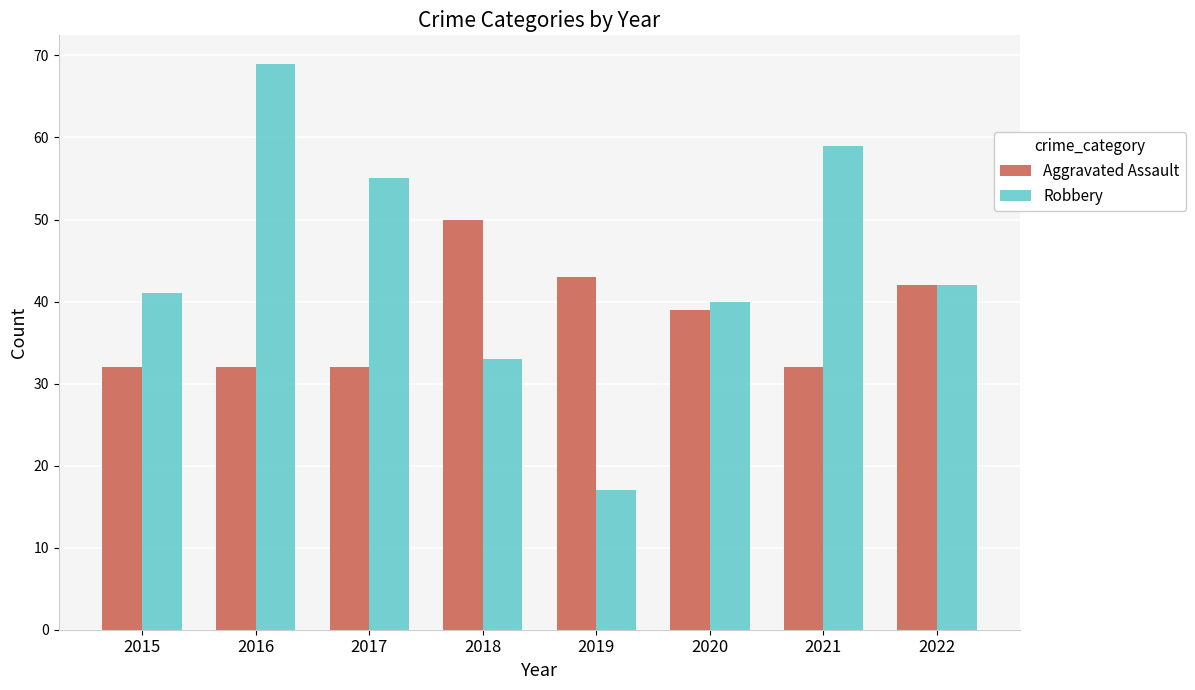

What is the smallest value displayed?

17